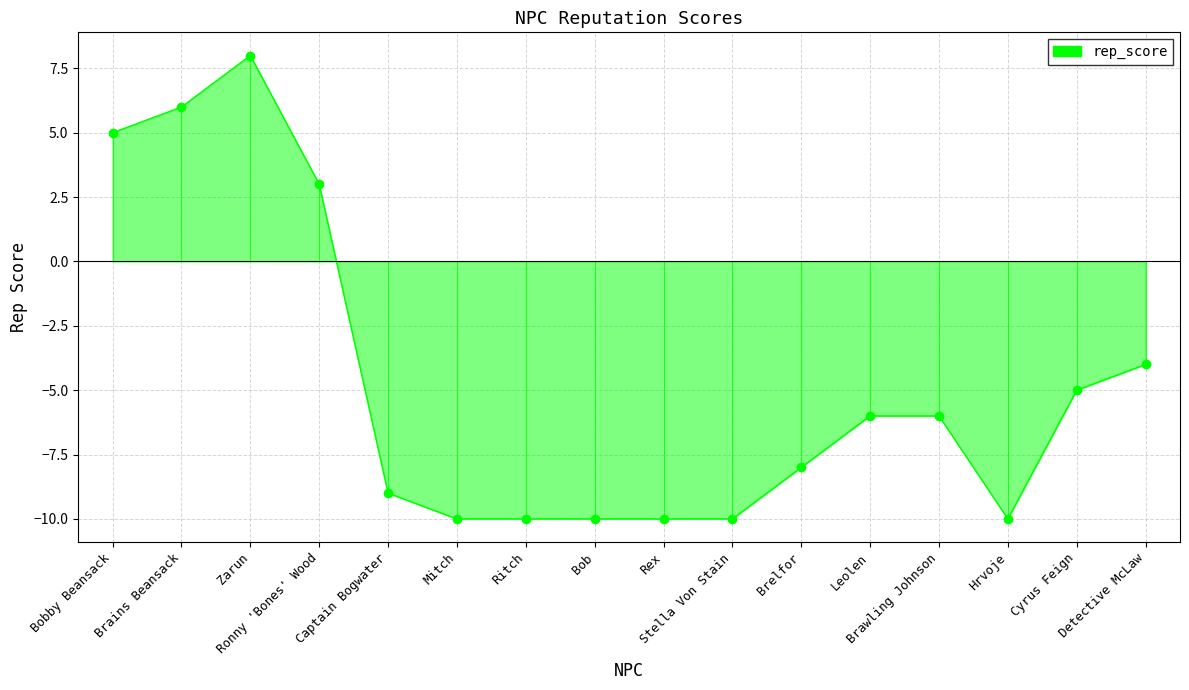

What is the difference between the values at Brawling Johnson and Ritch?

4